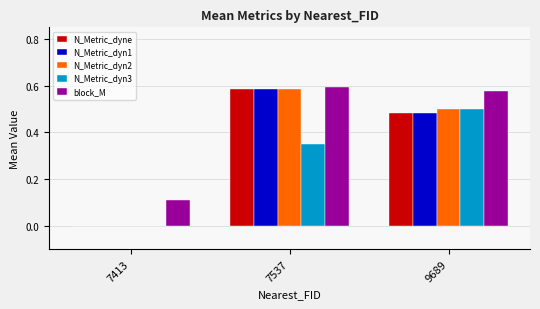

How many data points in N_Metric_dyn3 are above 0?

2